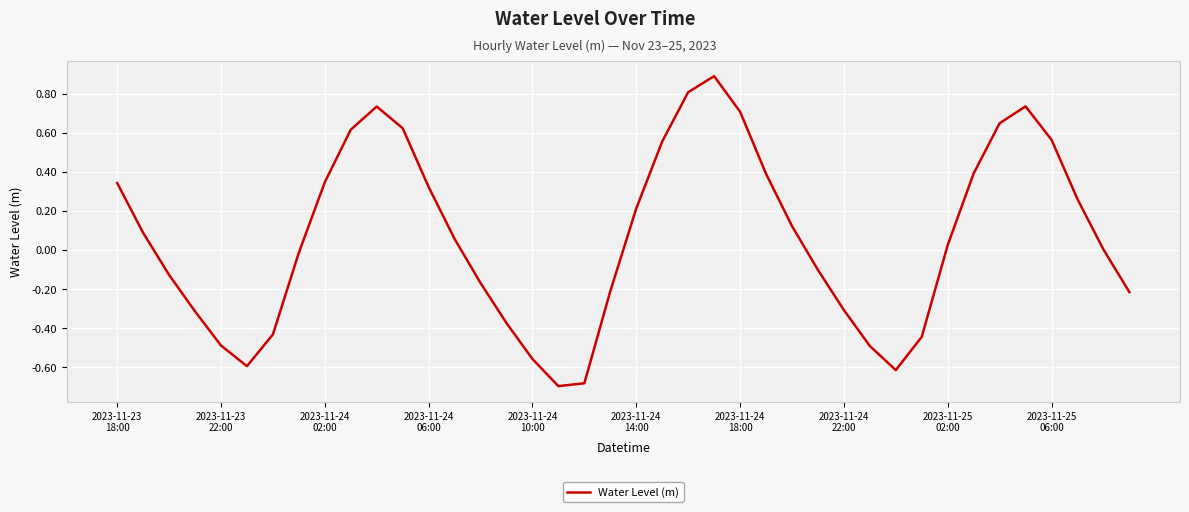

How many series are shown in this chart?

1